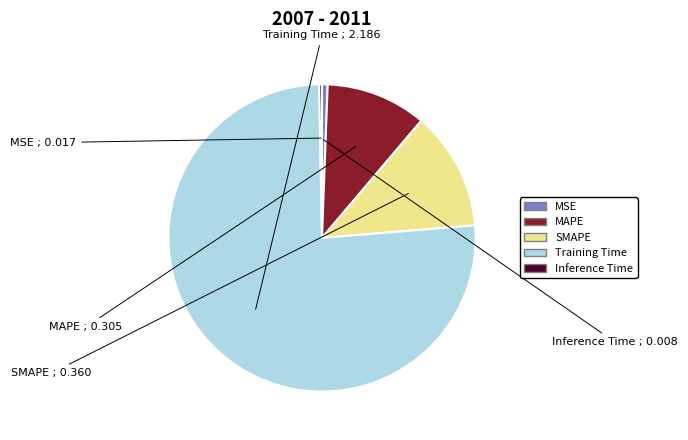

Is the sum of Inference Time and MSE greater than half?

No